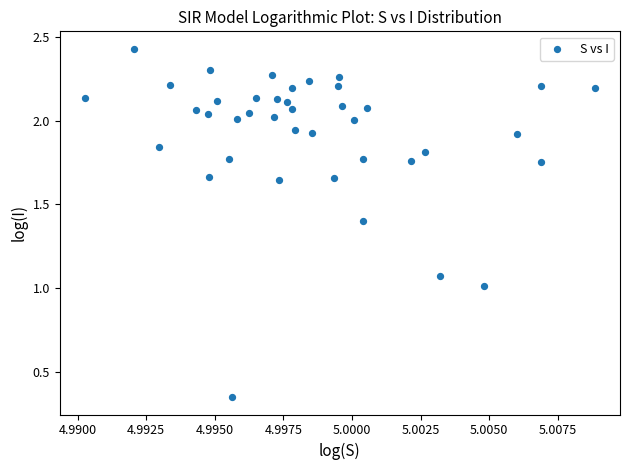

How many points are shown in the scatter plot?

40